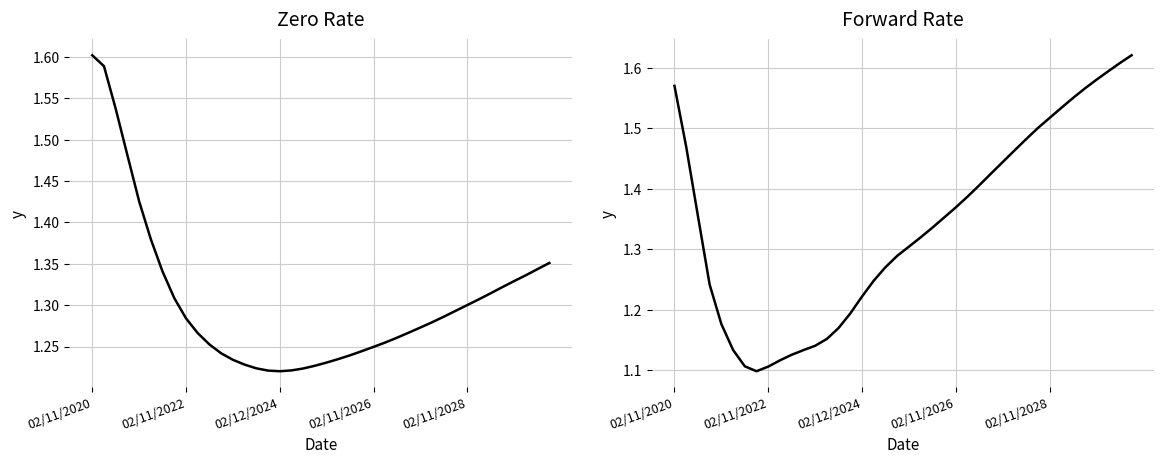

How many lines are shown in the chart?

2